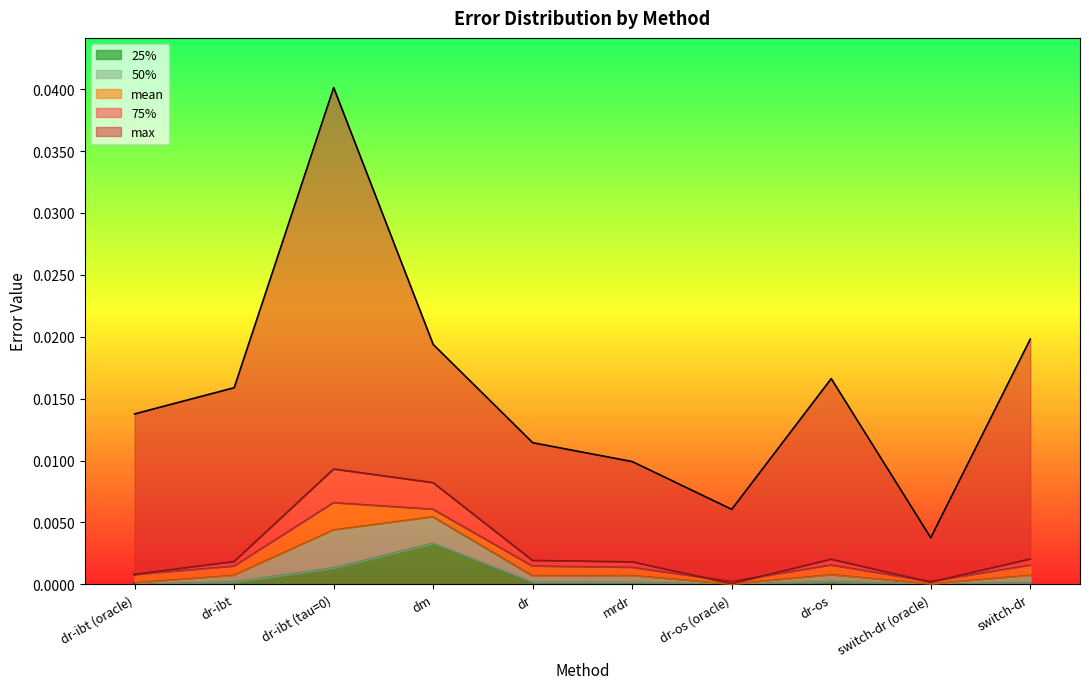

What is the label of the 3rd point from the left?

dr-ibt (tau=0)